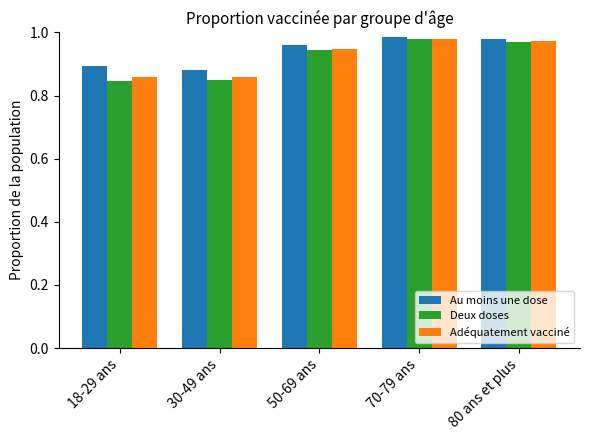

Count the Au moins une dose values in the range 0 to 1.

5